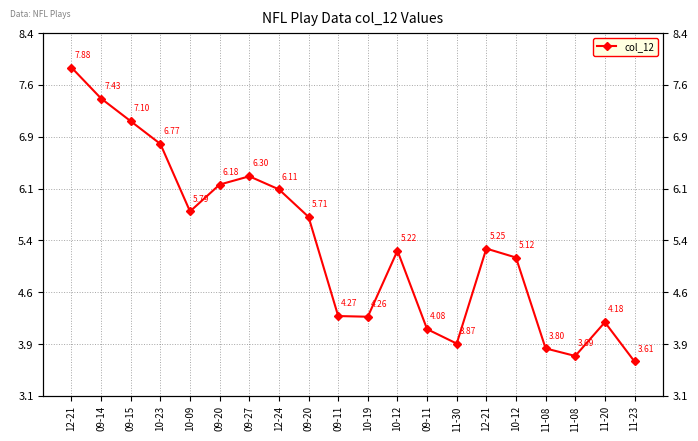

What is the change in value from 10-23 to 11-30?

-2.9